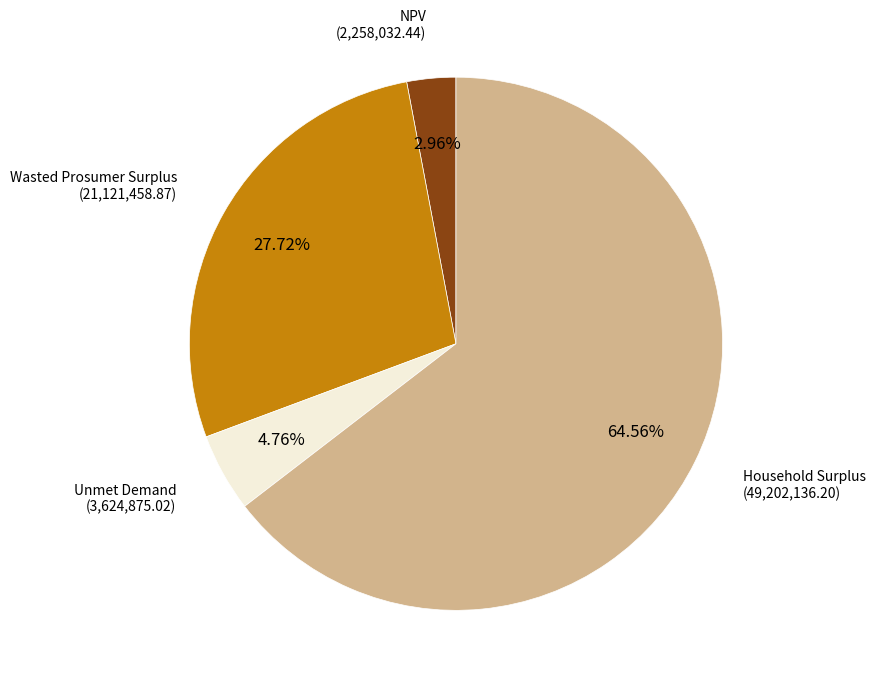

Is there a majority slice in this chart?

Yes